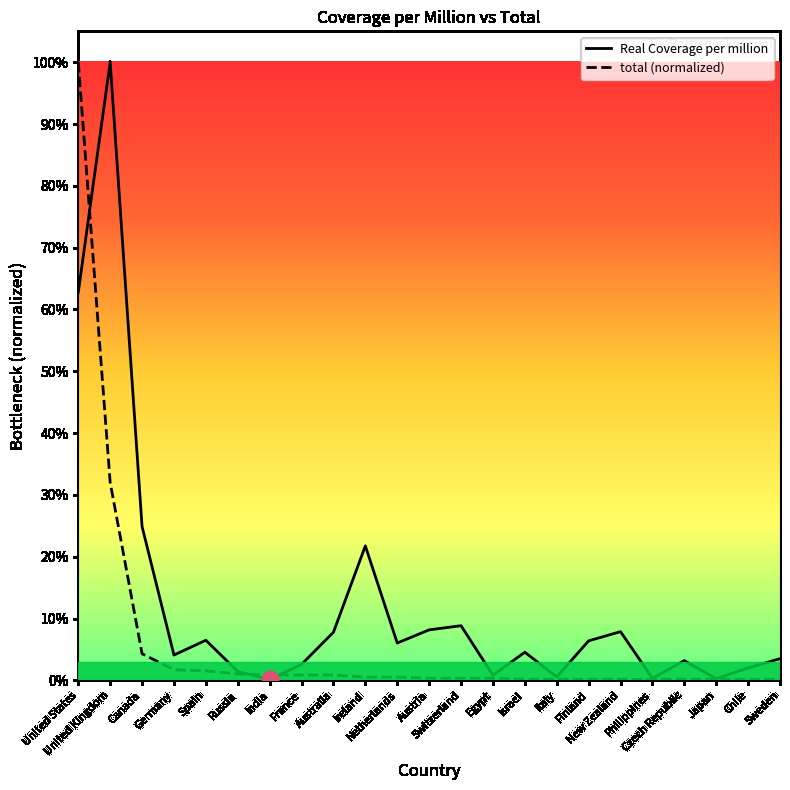

After their last crossing, which series has the higher values: total (normalized) or Real Coverage per million?

Real Coverage per million